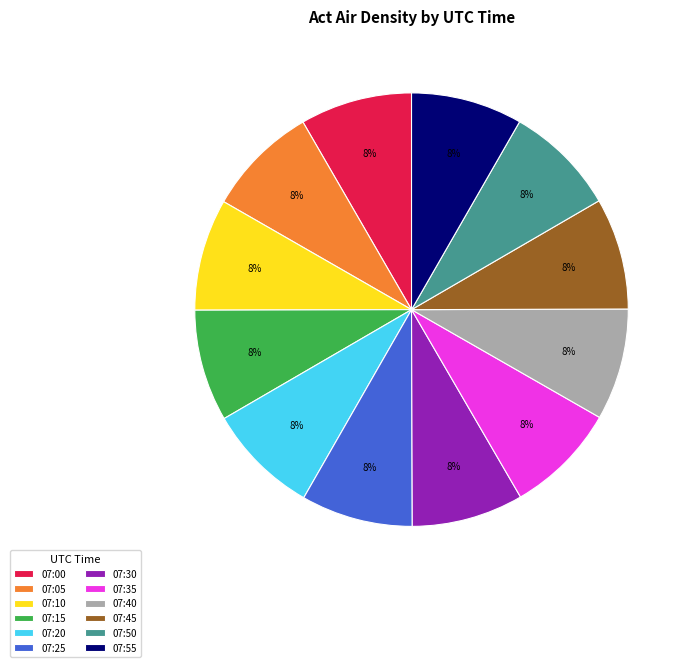

Is there any slice that represents more than half of the pie?

No